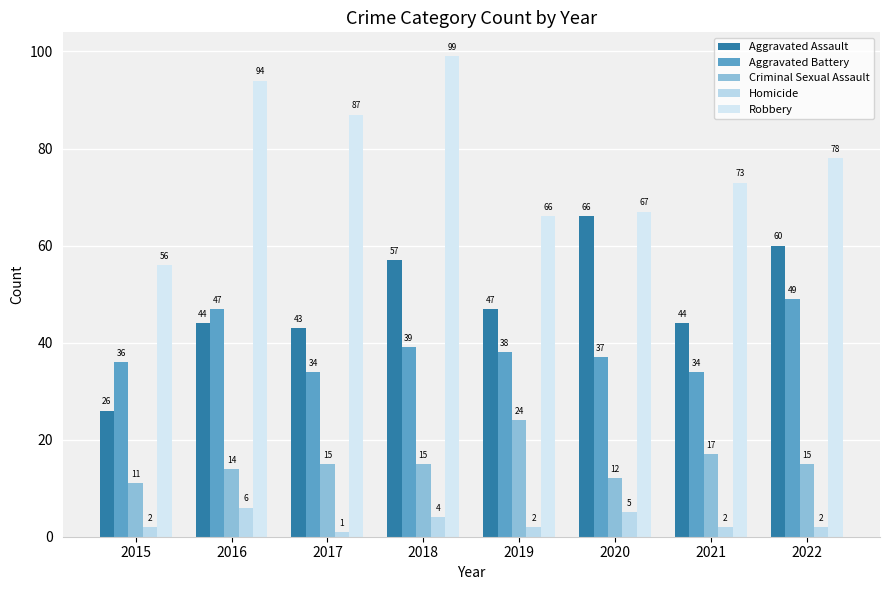

What is the value of the Robbery bar at the 7th from the left?

73